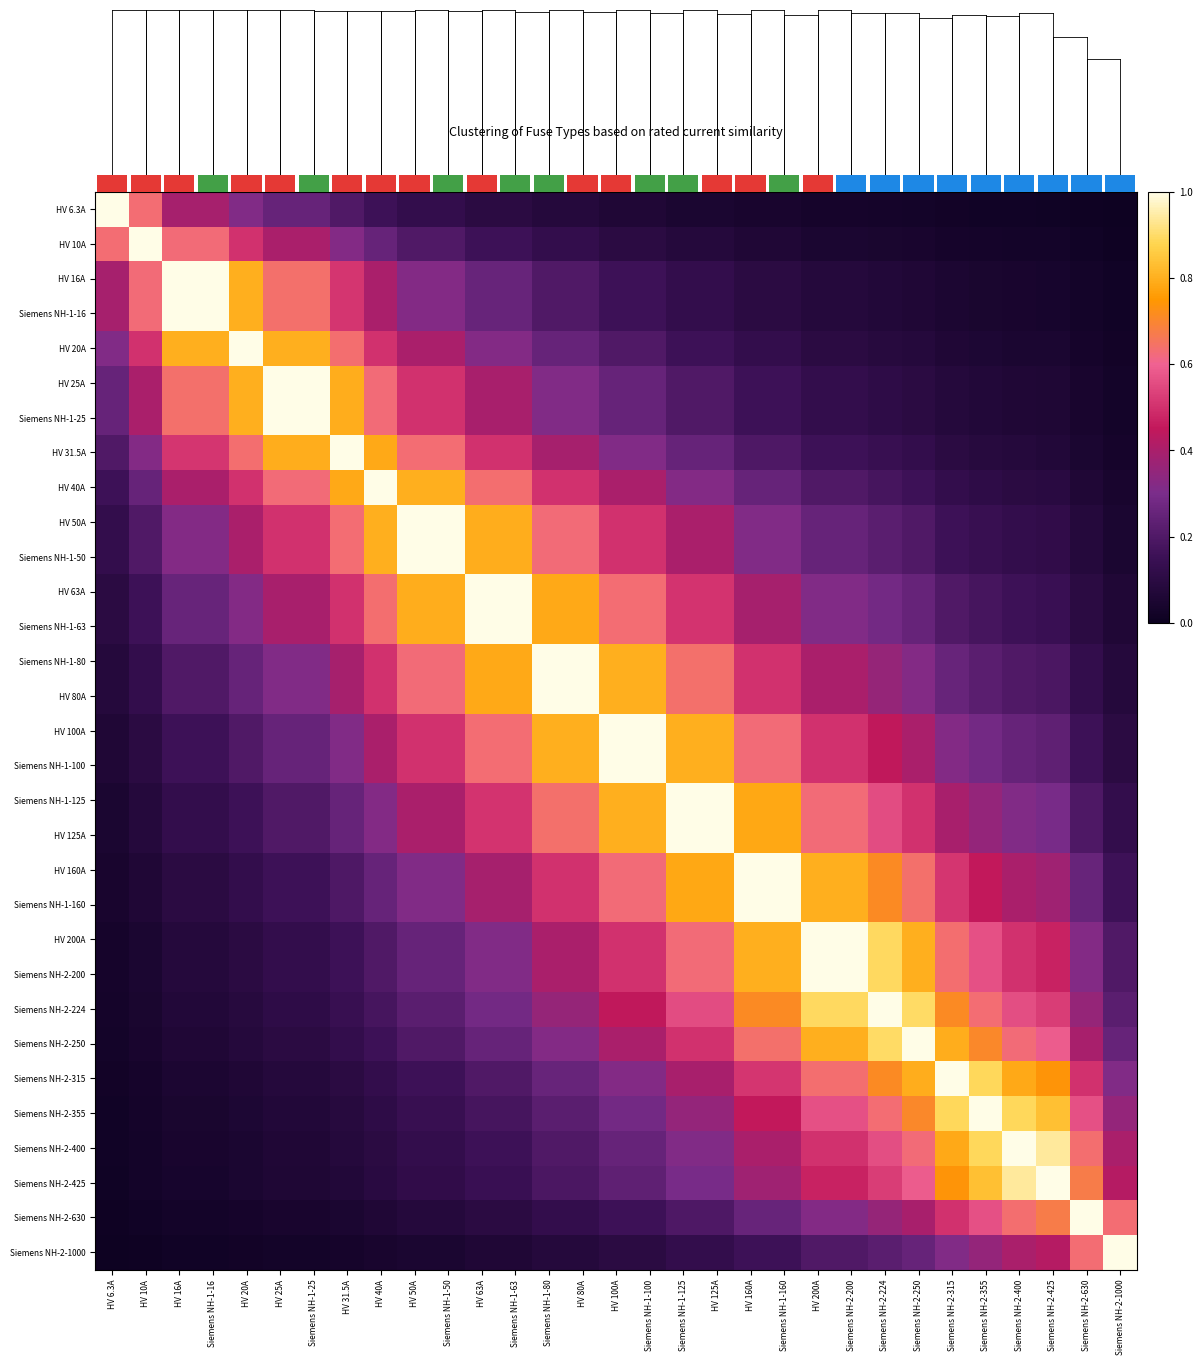

How many series are shown in this chart?

31